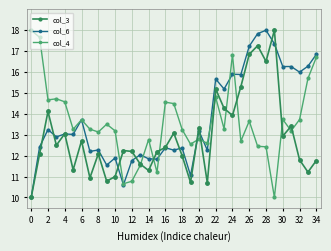

In col_3, how many points are higher than both neighbors (excluding endpoints)?

11